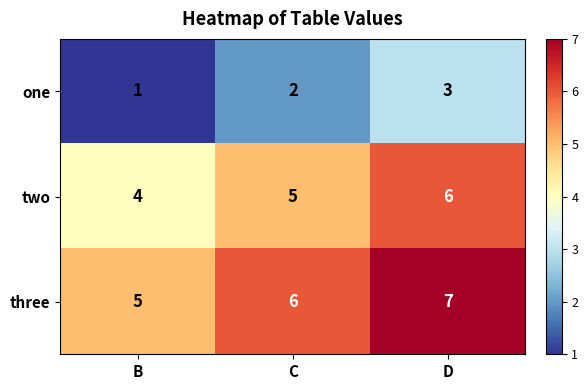

What is the difference between the highest and lowest values at B?

4